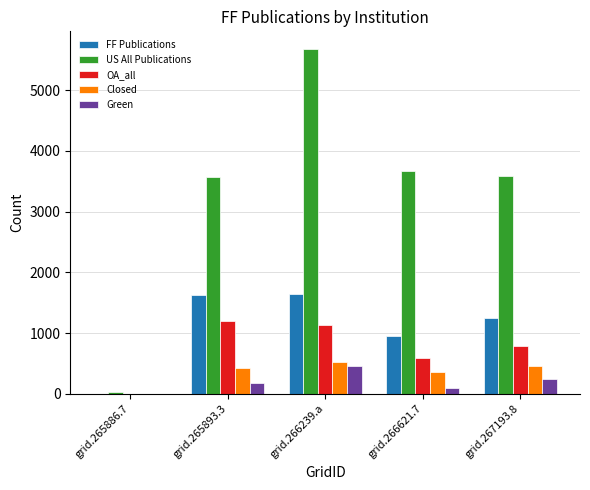

How many values in Green are above zero?

4